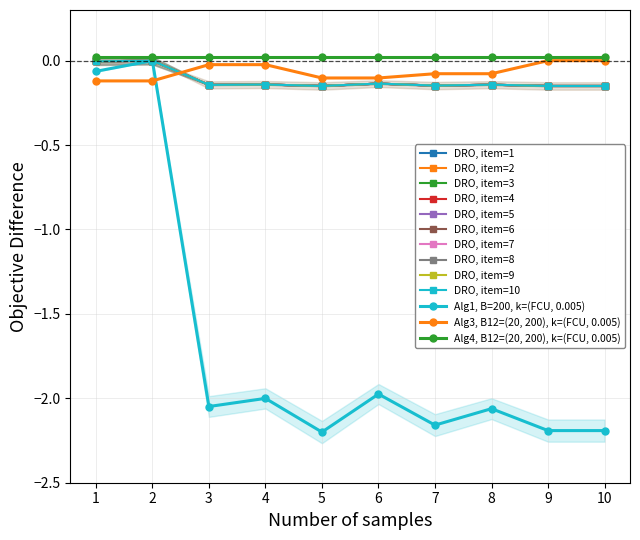

What is the lowest value of the Item 2 (QTY=140, Rate=117) series?

-0.1